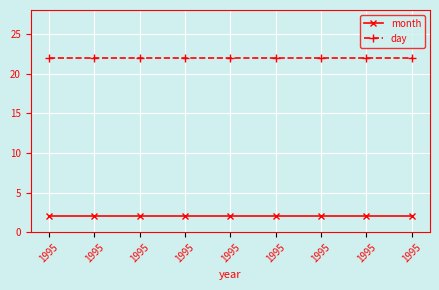

Which series changed the most between 1995 and 1995?

month